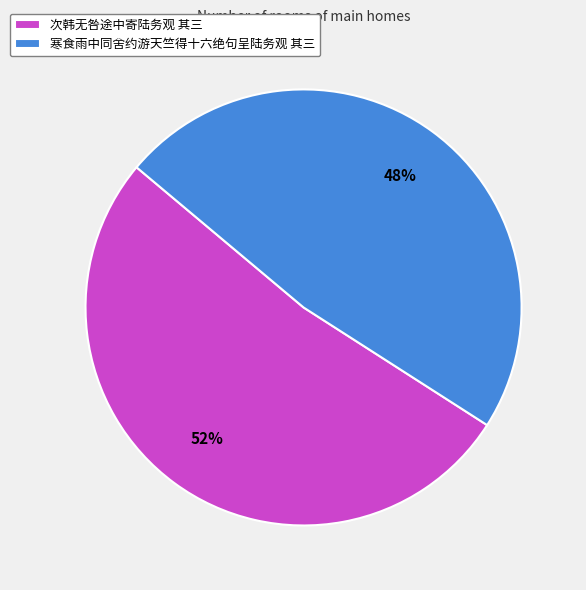

How many segments does this pie chart have?

2